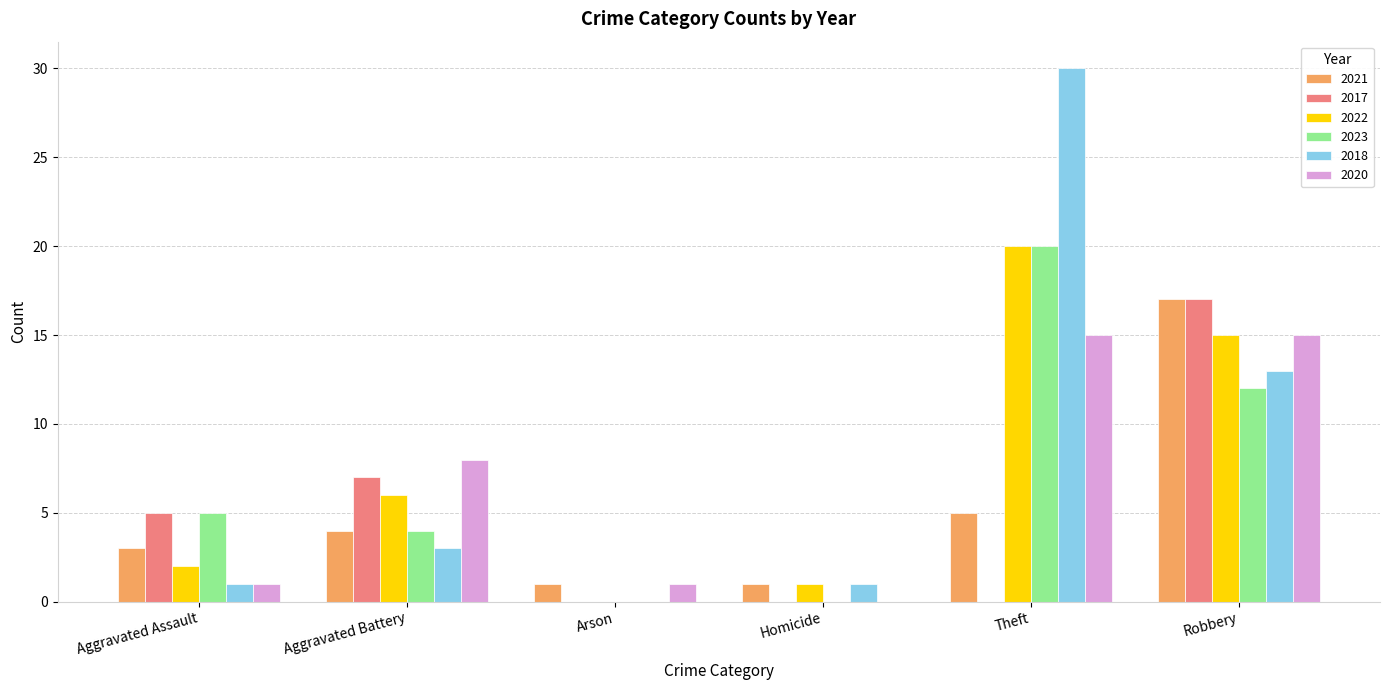

What is the average value of the 2017 series?

5